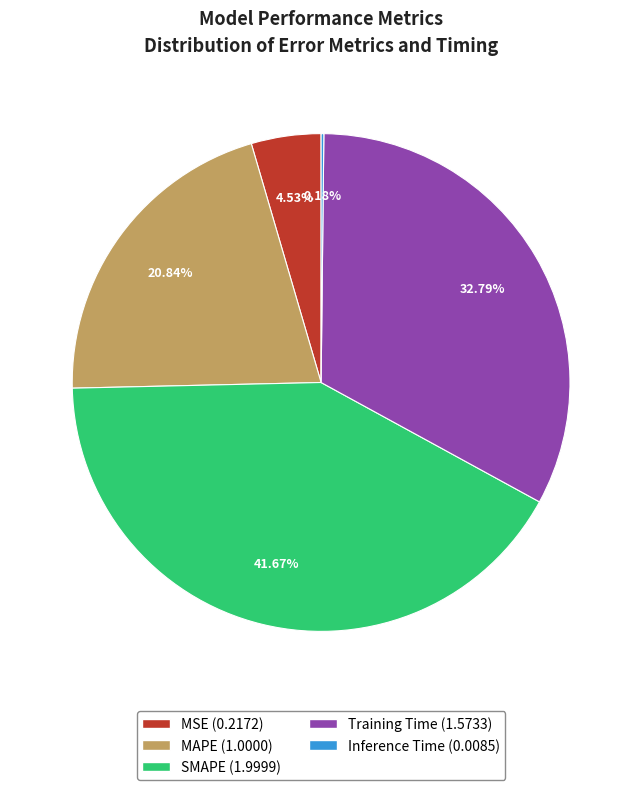

Which slice is the largest?

SMAPE